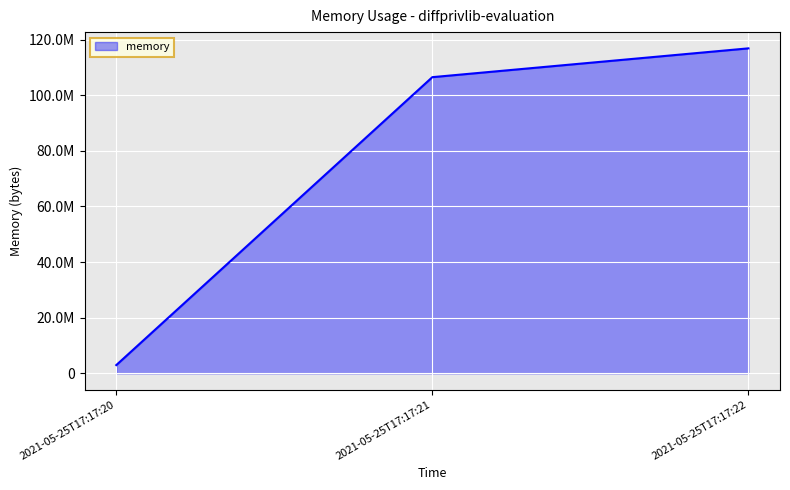

Where is the data nearest to the value 59916288?

2021-05-25T17:17:21